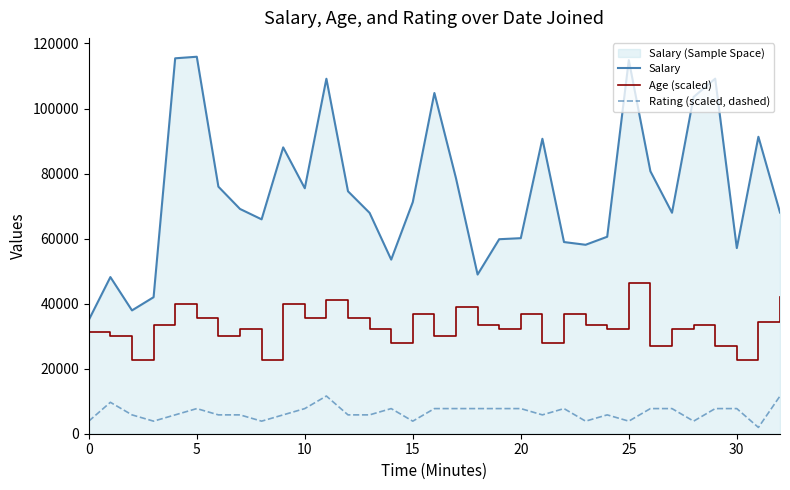

Is it true that Rating (scaled, dashed) equals 9179.0 at 13?

False